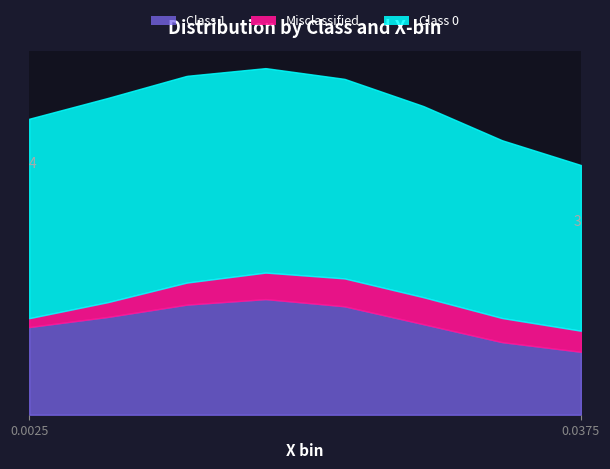

How many distinct data groups are displayed?

3